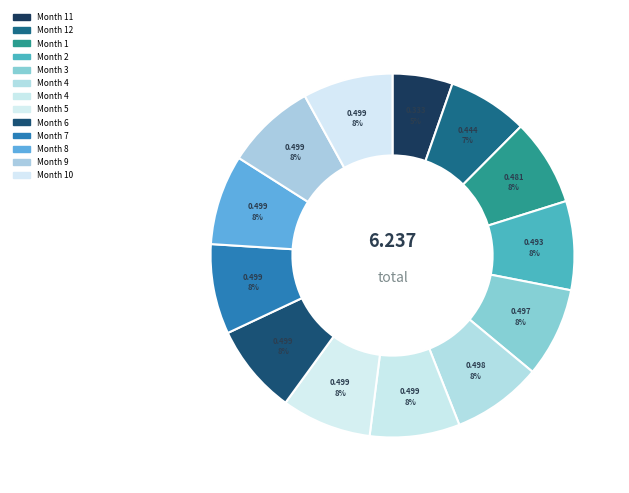

How many segments does this pie chart have?

13